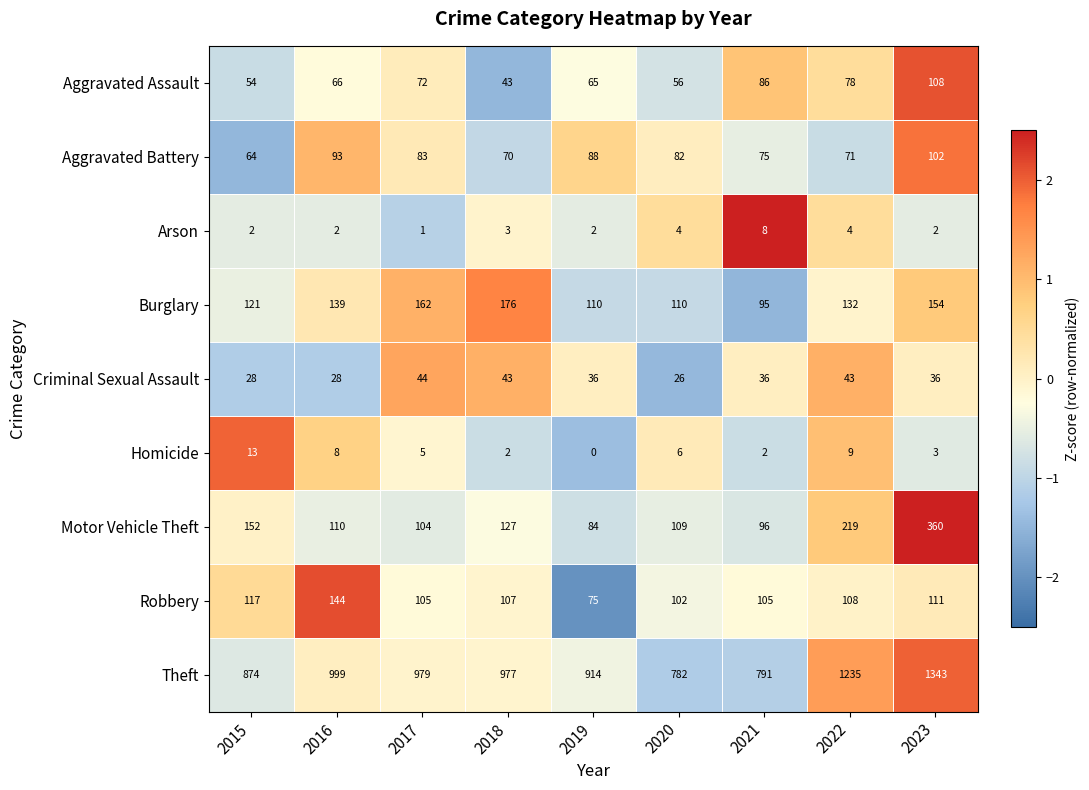

Where does the Robbery series first go above 107?

2015